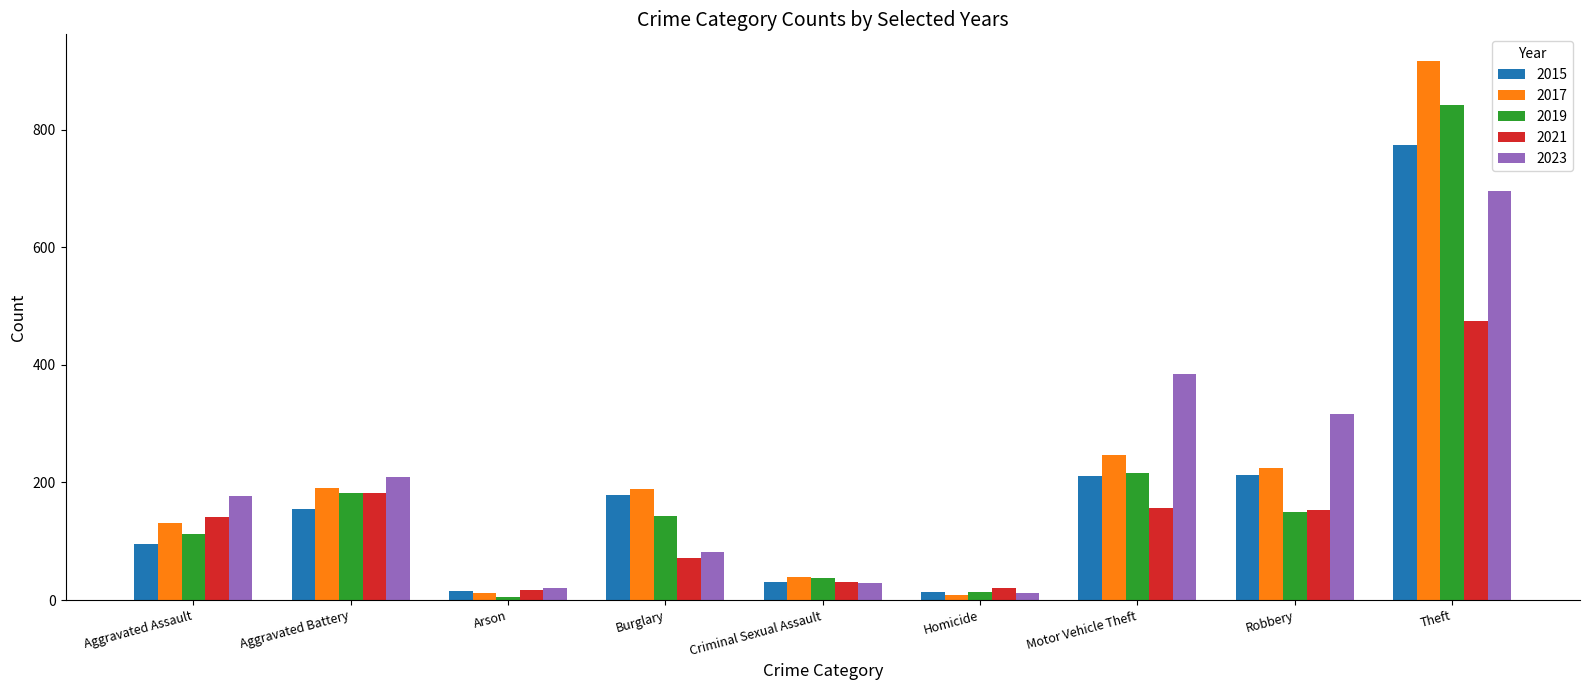

What is the minimum value shown in the chart?

6